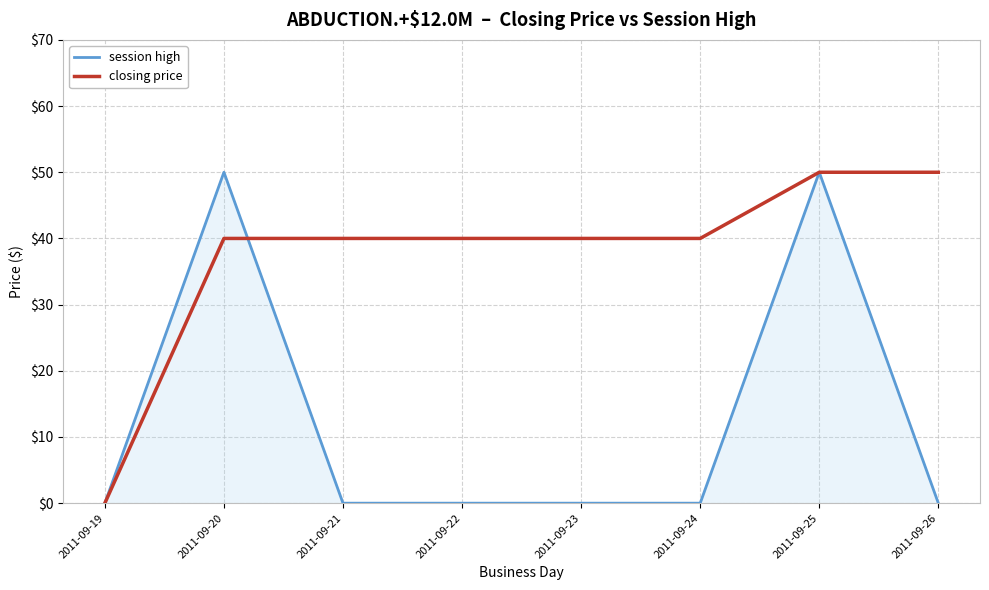

The value of closing price at 2011-09-19 is 0. True or false?

True